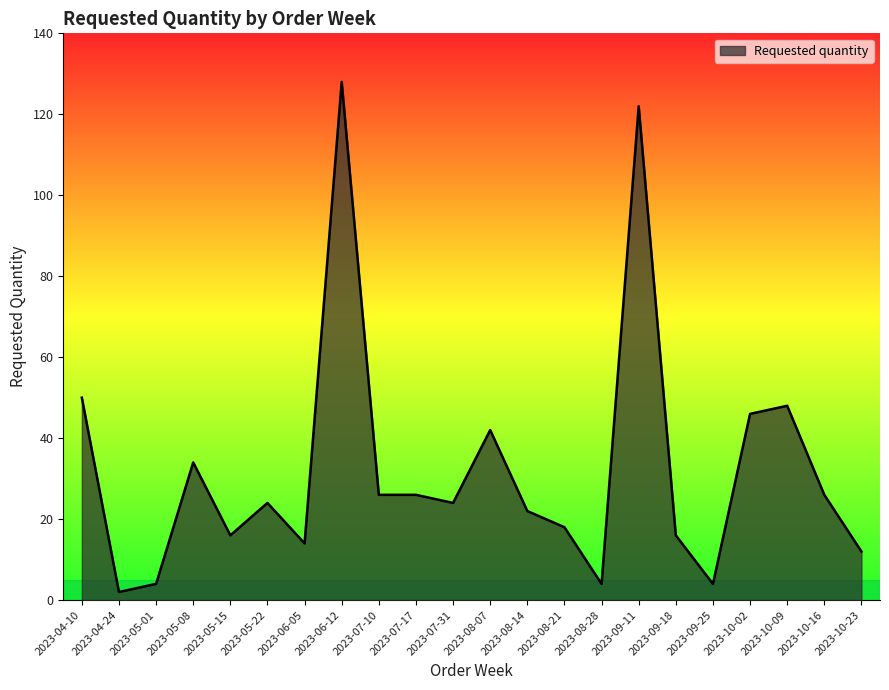

Where is the first local maximum?

2023-05-08